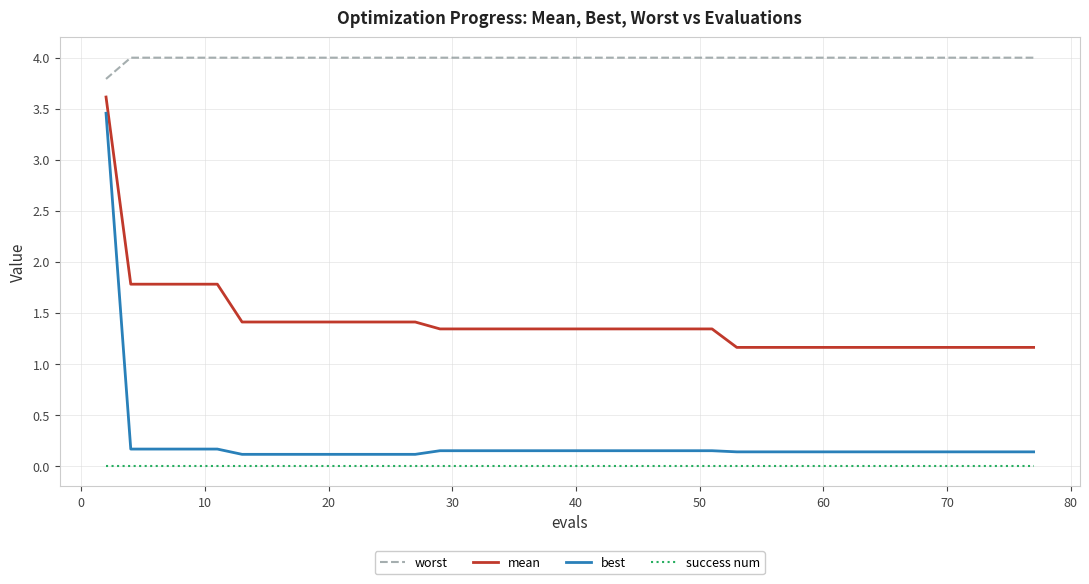

What is the difference between the maximum and minimum values in the best series?

3.3